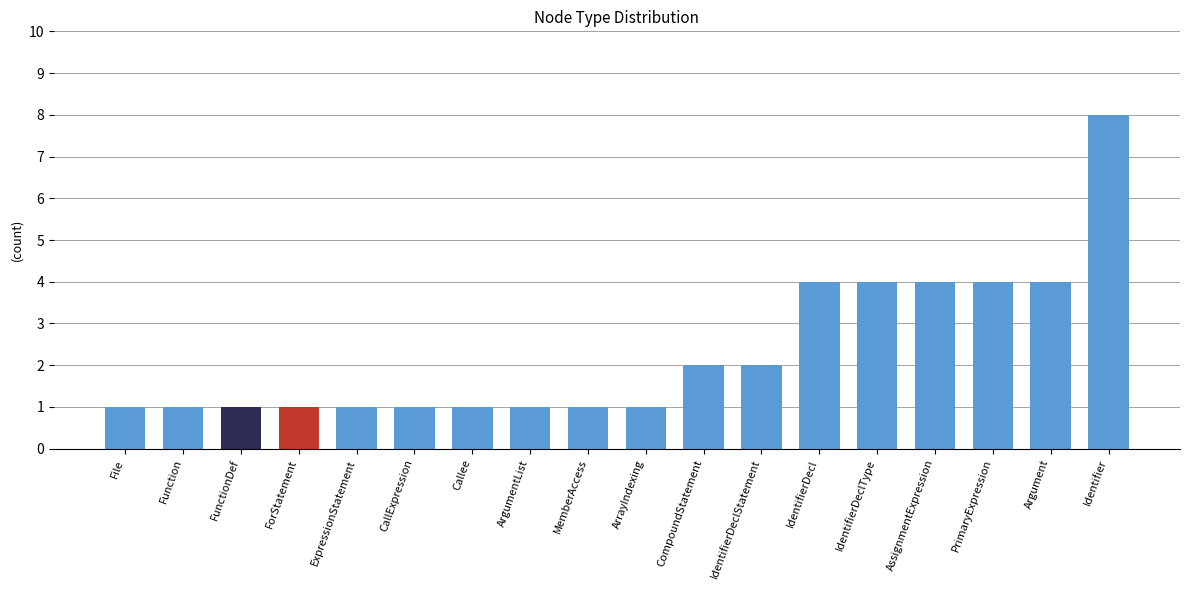

What is the sum of the values at IdentifierDeclType and CompoundStatement?

6